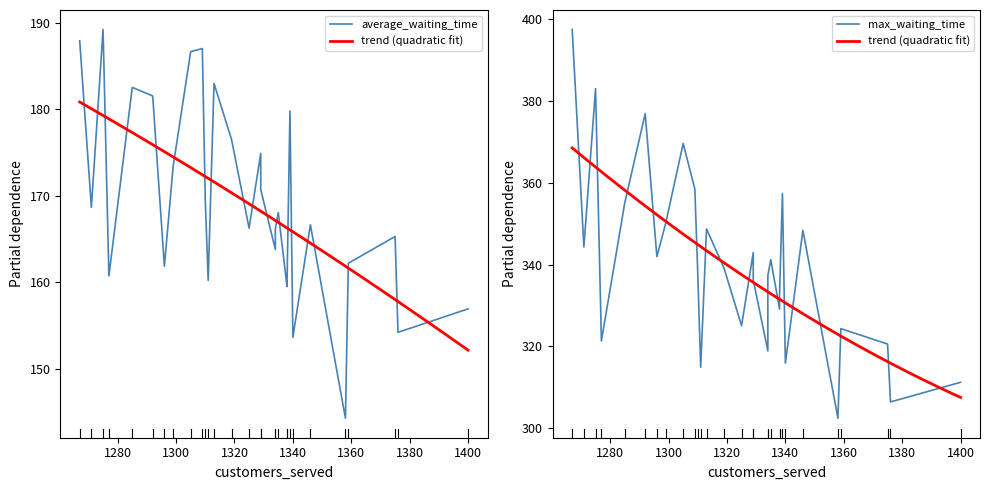

What is the value of the max_waiting_time point at the 17th from the left?

336.3